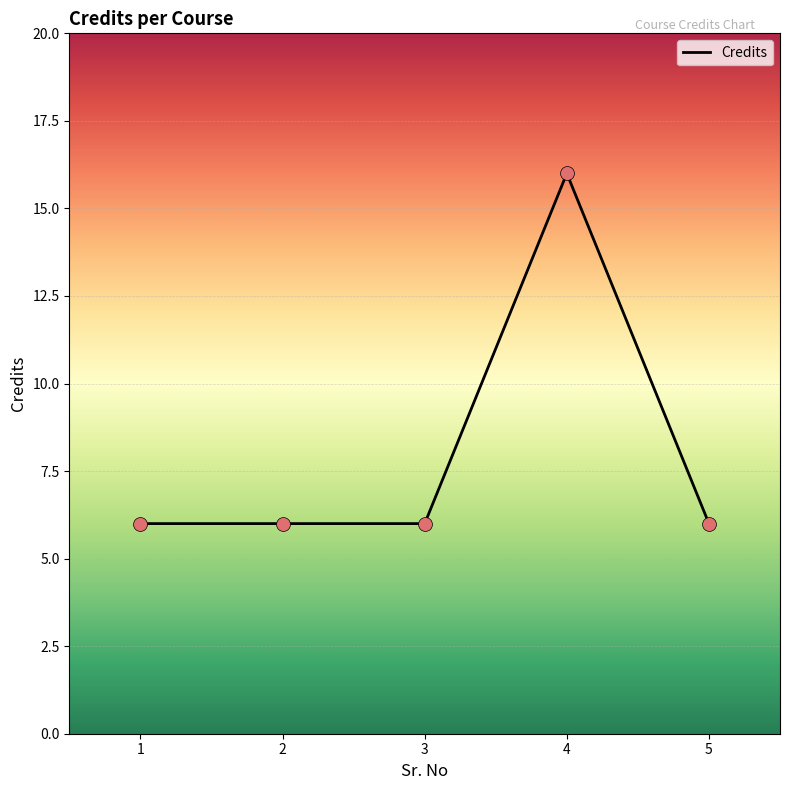

Between 5 and 4, which is larger?

4